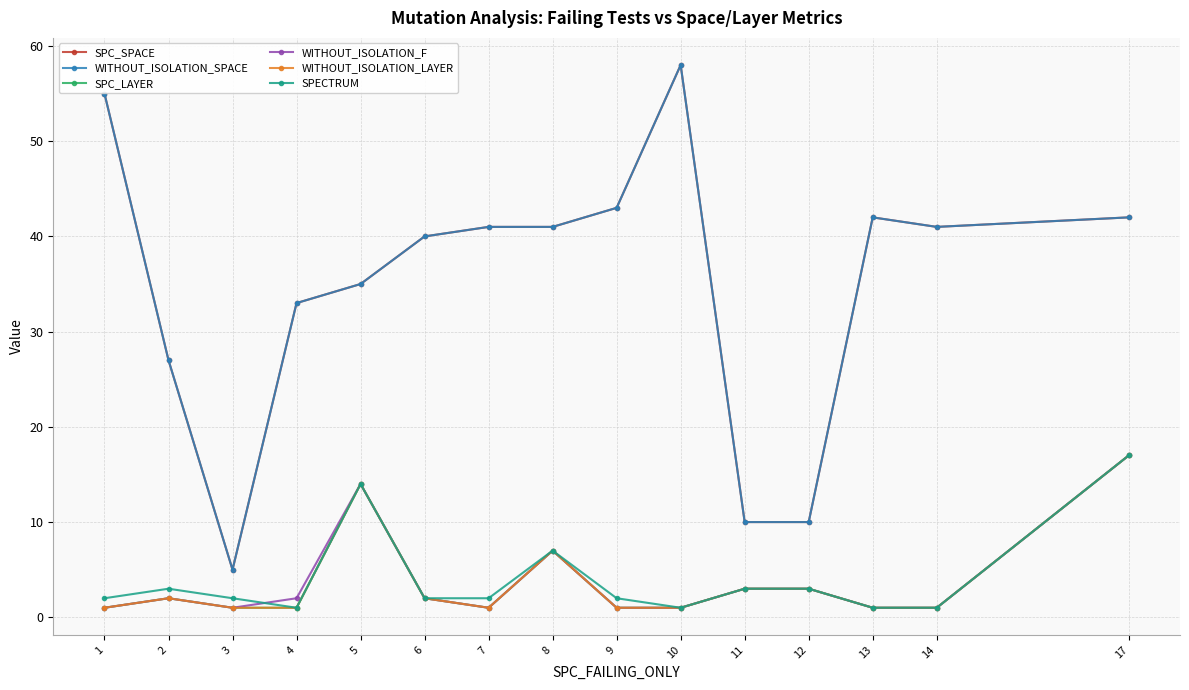

How many interior local peaks does the SPECTRUM series have?

3